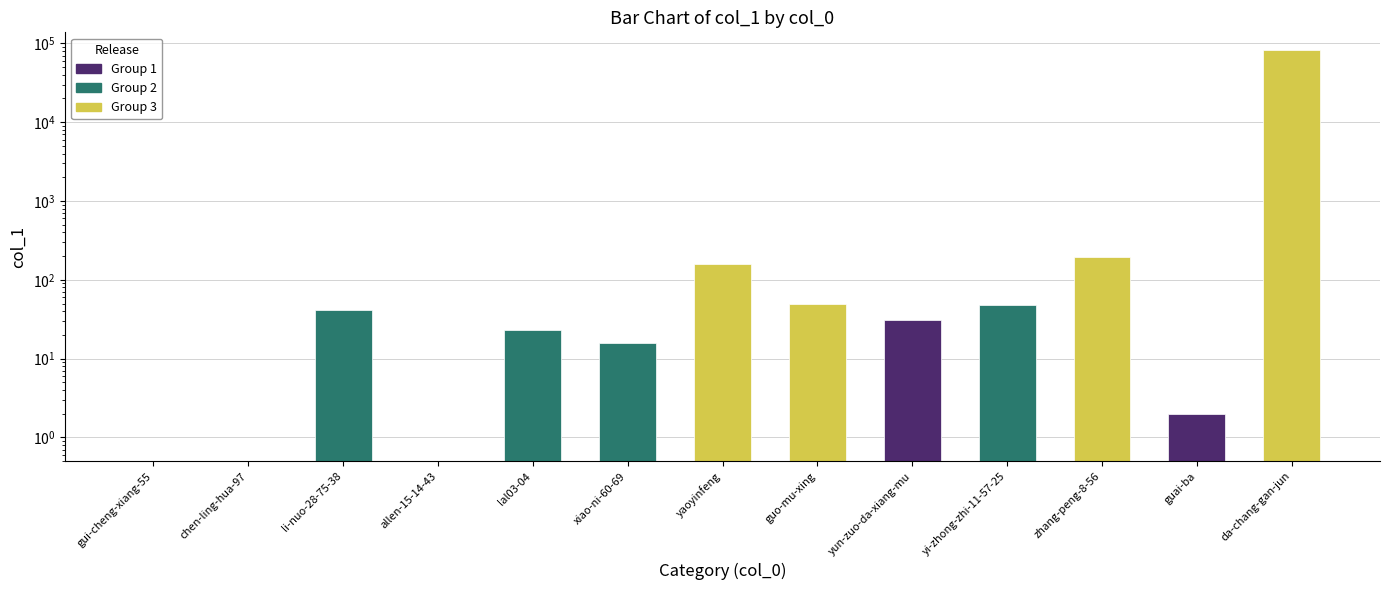

Rank the categories by value from highest to lowest.

da-chang-gan-jun, zhang-peng-8-56, yaoyinfeng, guo-mu-xing, yi-zhong-zhi-11-57-25, li-nuo-28-75-38, yun-zuo-da-xiang-mu, lal03-04, xiao-ni-60-69, guai-ba, gui-cheng-xiang-55, chen-ling-hua-97, allen-15-14-43